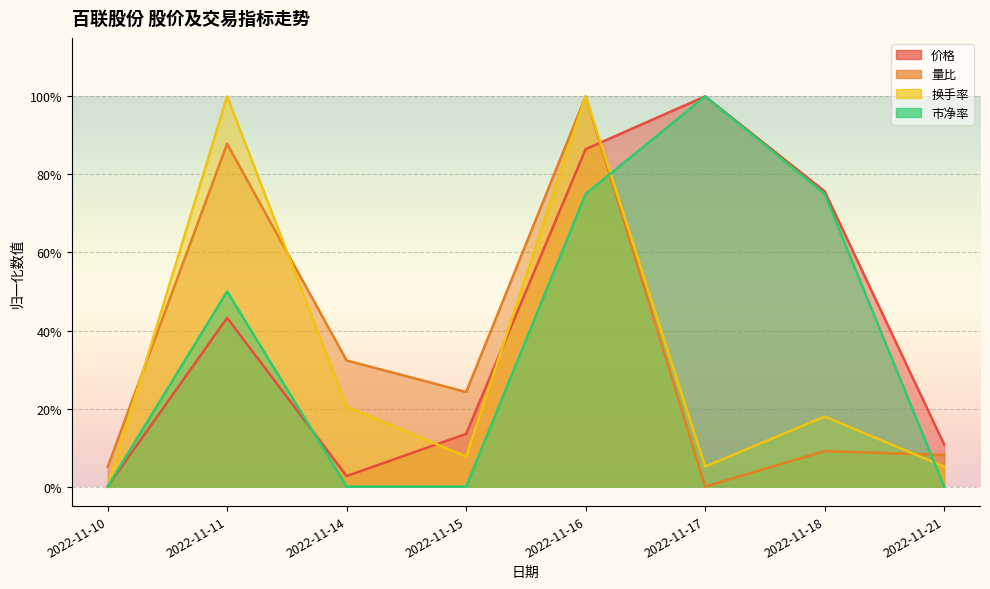

Which category has the highest value across all series?

2022-11-17